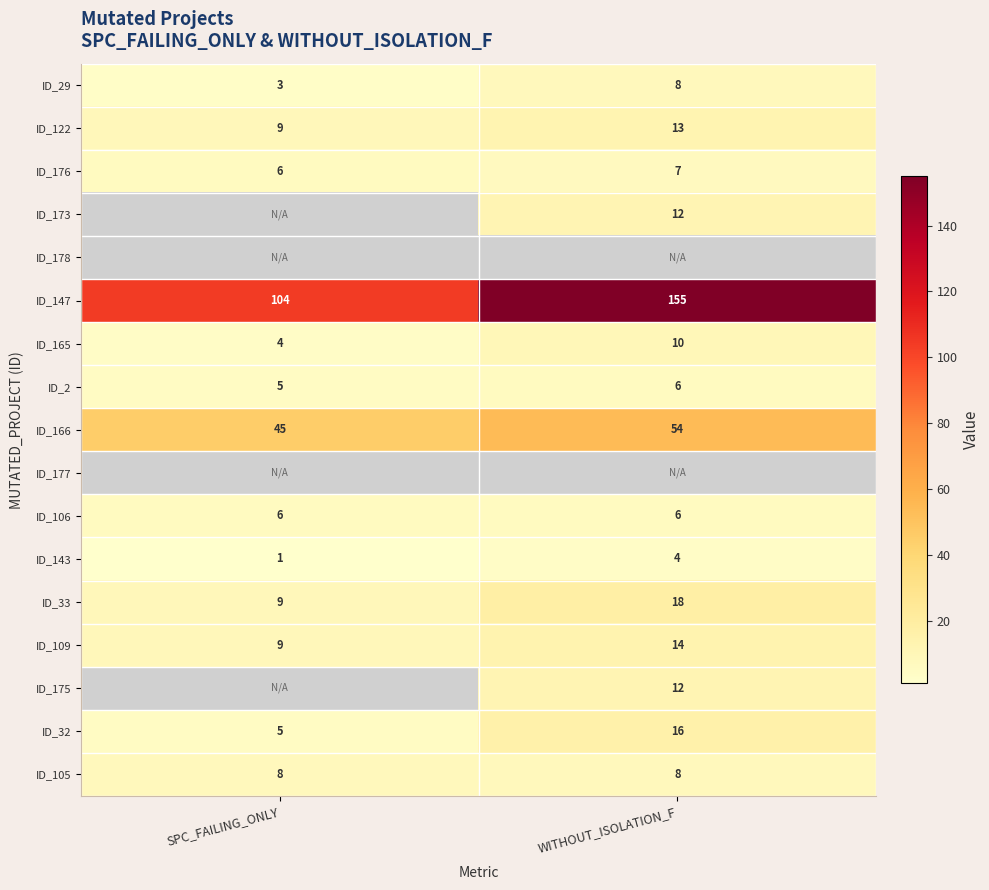

Which category has the highest value across all series?

WITHOUT_ISOLATION_F